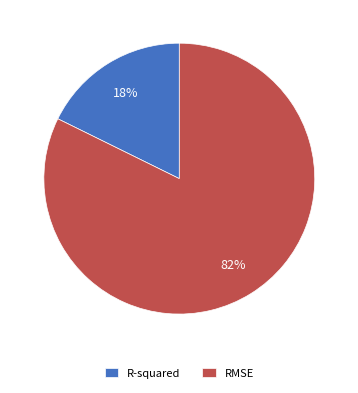

To the nearest percent, what is the average slice percentage?

50%